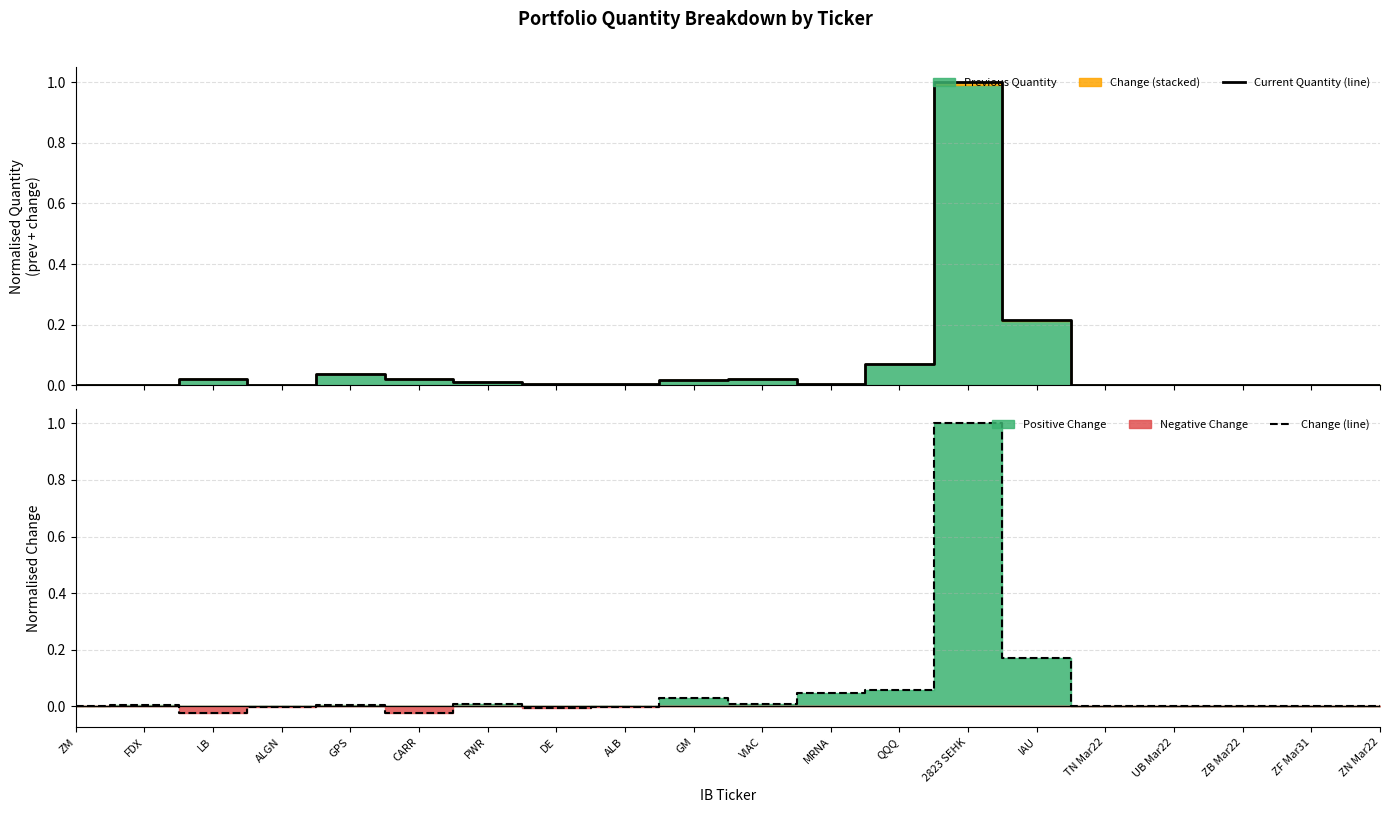

What is the label of the 15th point from the left?

IAU